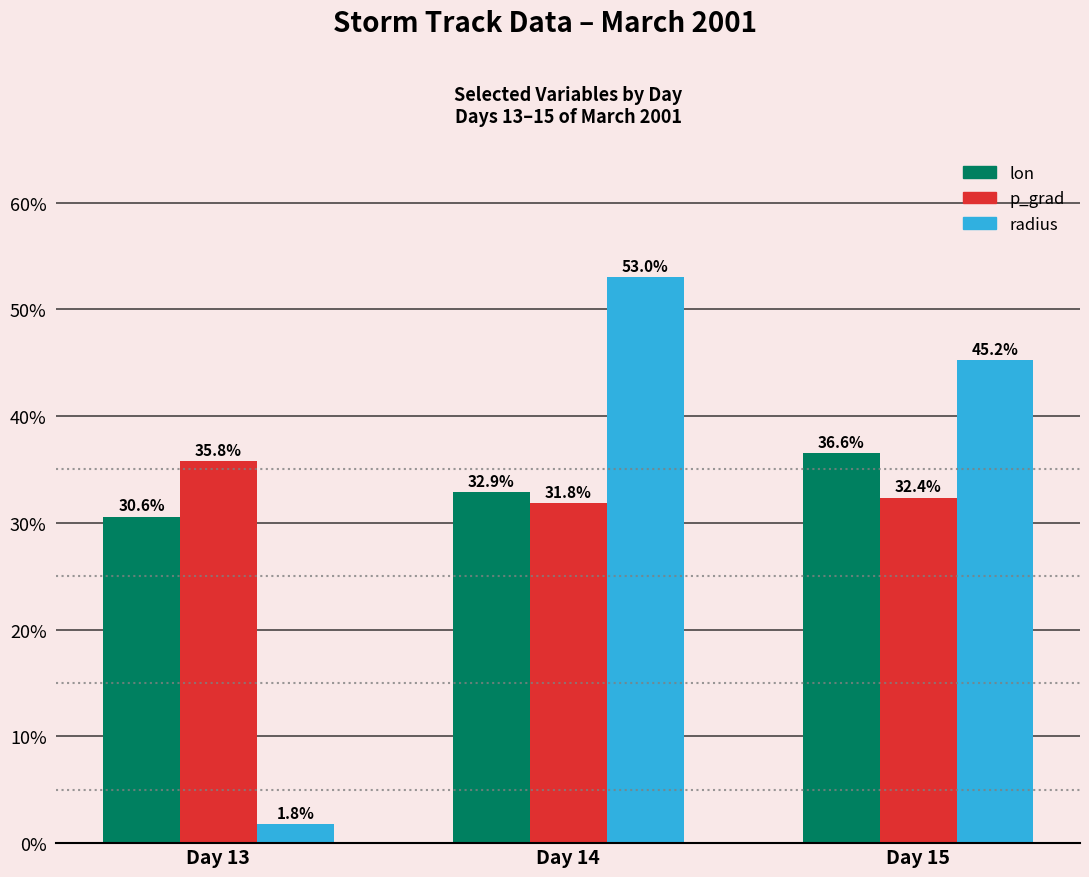

What is the value of the p_grad bar at the 2nd from the left?

31.8